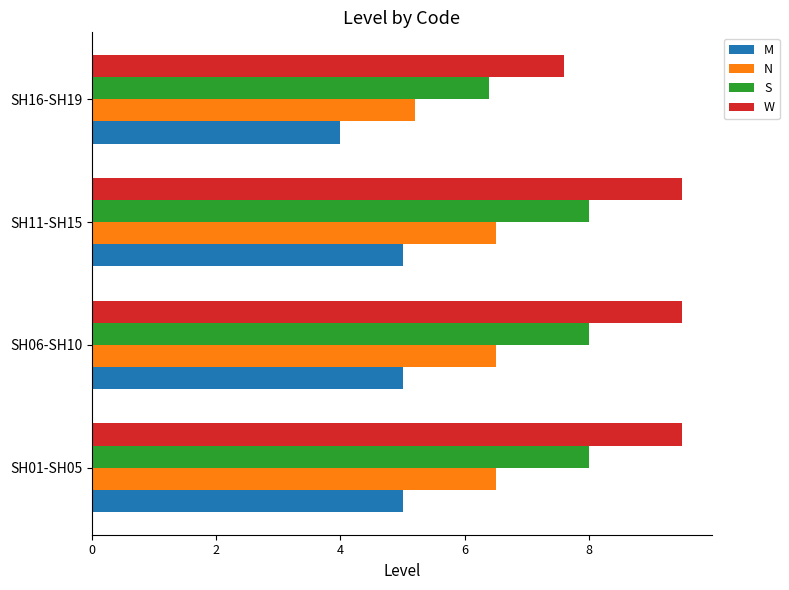

What is the total value across all series at SH01-SH05?

29.0